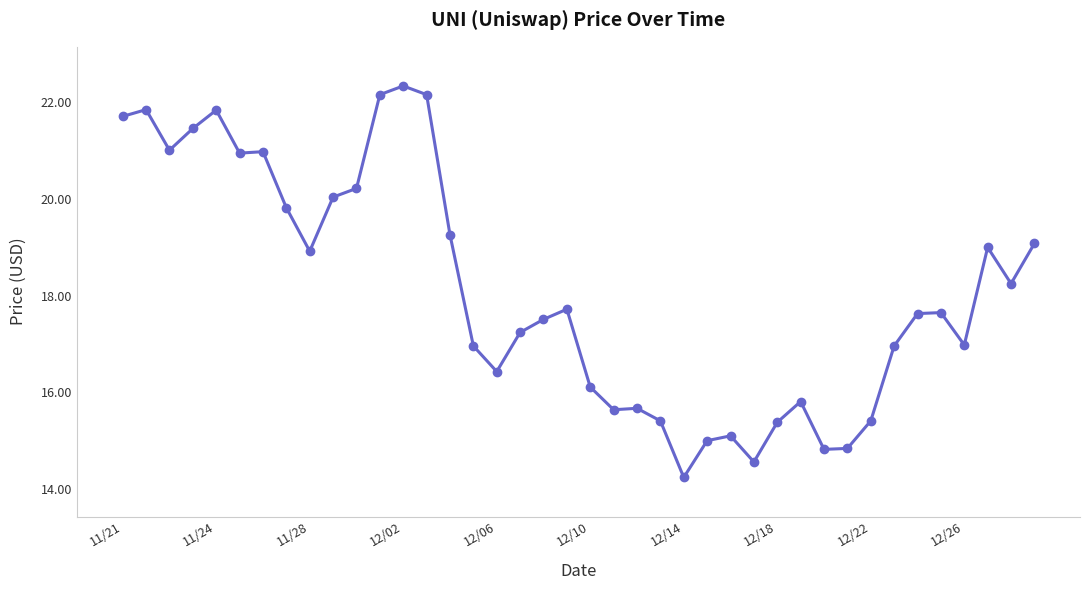

What is the value of the 17th point from the left?

16.4